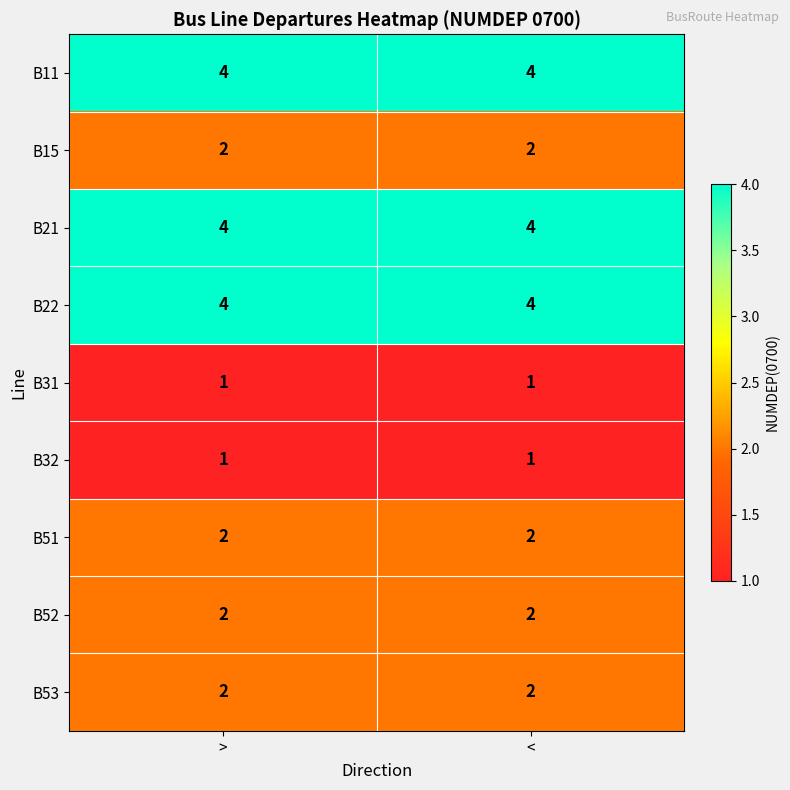

Reading right to left, transcribe all the data shown in this chart.

B11: 4	4
B15: 2	2
B21: 4	4
B22: 4	4
B31: 1	1
B32: 1	1
B51: 2	2
B52: 2	2
B53: 2	2